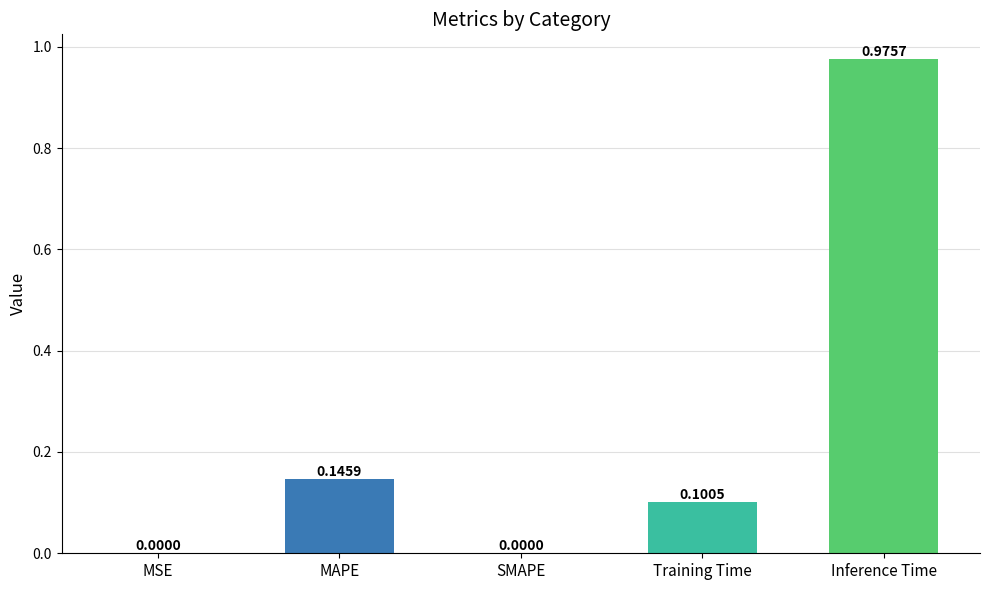

What is the sum of all values?

1.2